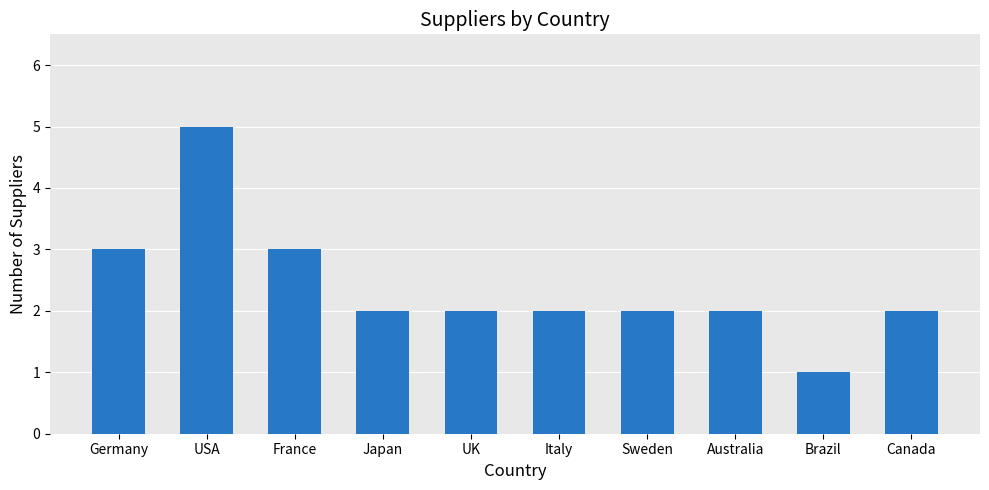

The value at Sweden is 1. True or false?

False